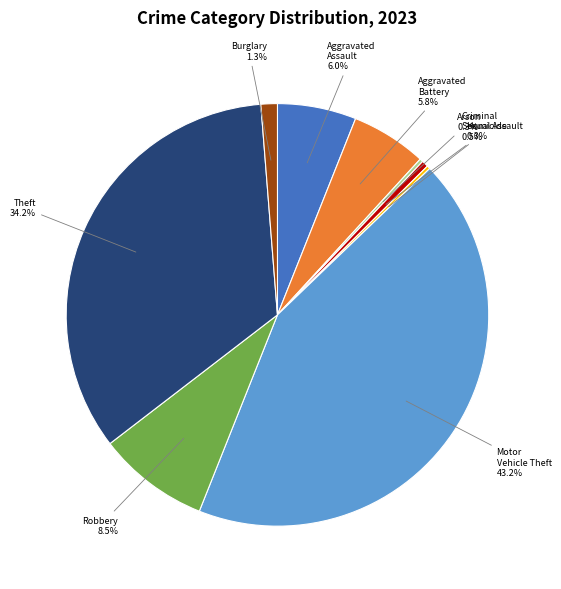

What percentage is NOT represented by Motor Vehicle Theft?

56.8%